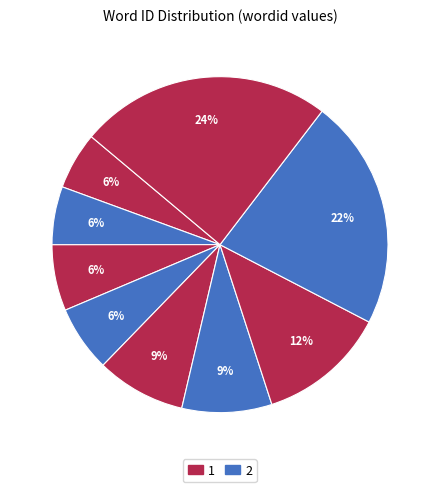

To the nearest percent, what is the average slice percentage?

11%